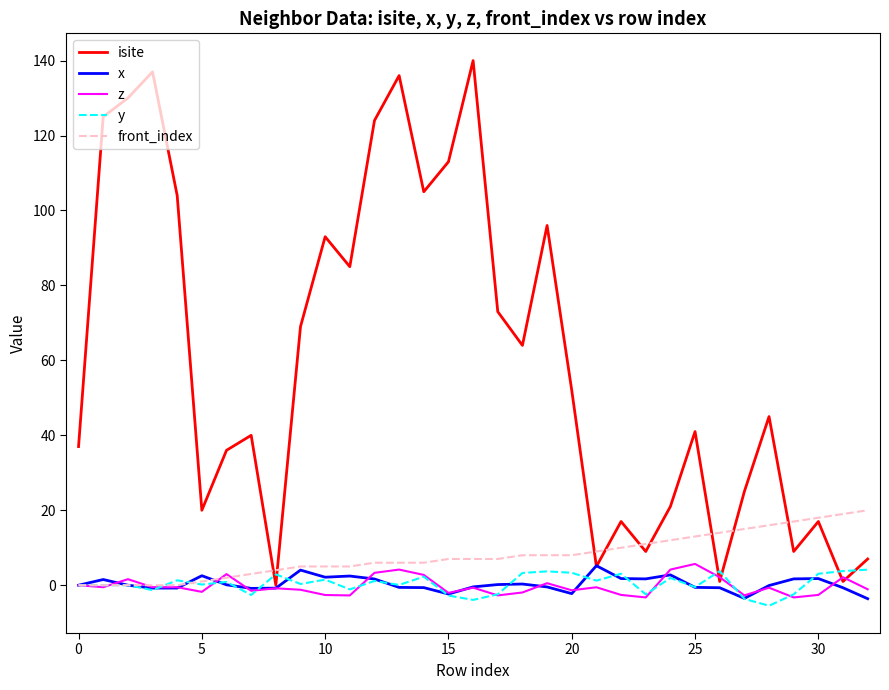

Which series has the largest range (max minus min)?

isite